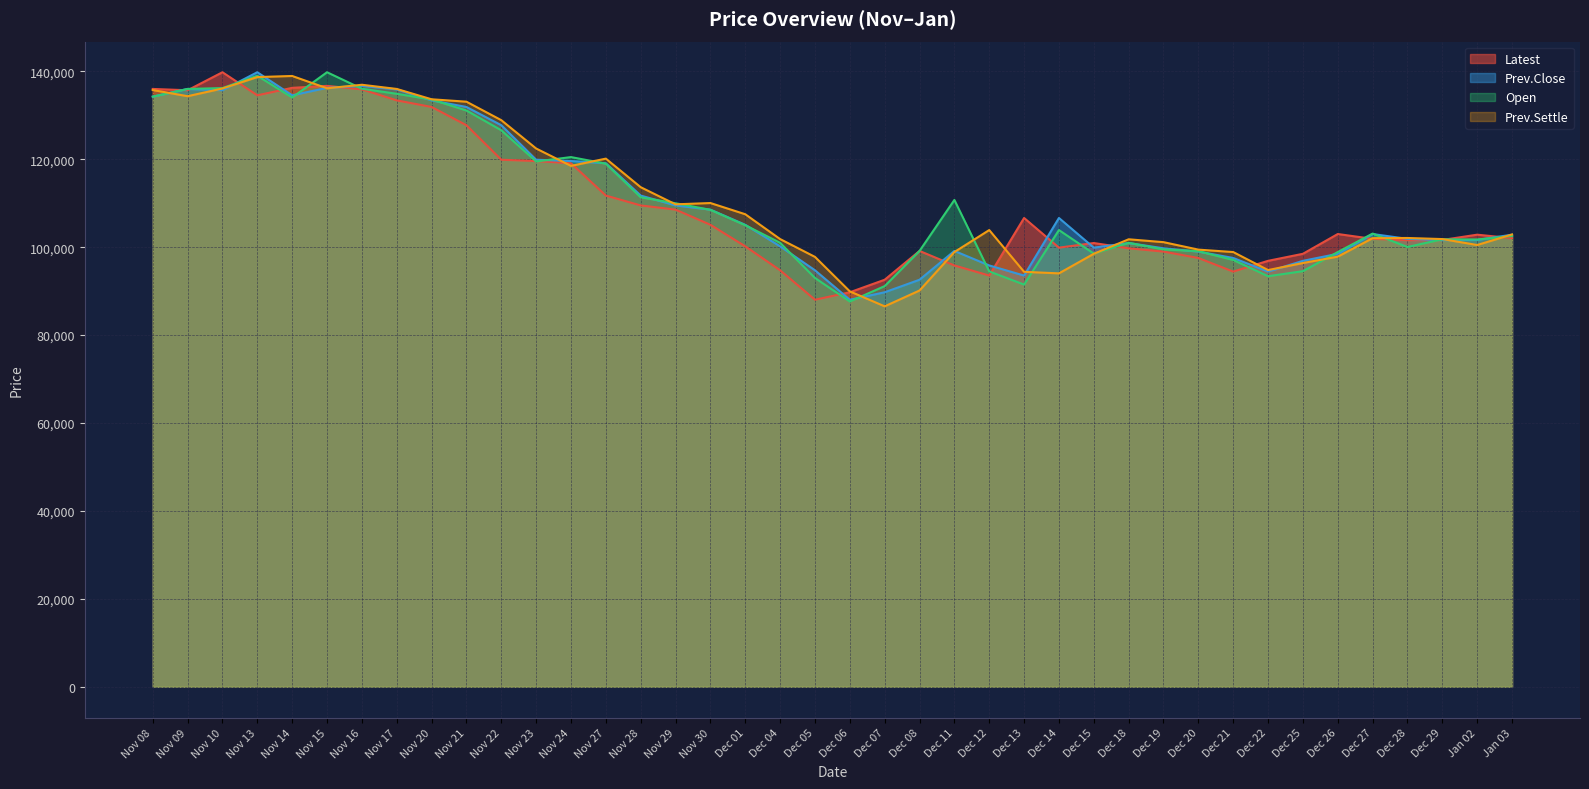

At which label does Prev.Settle first exceed 102900?

Nov 08